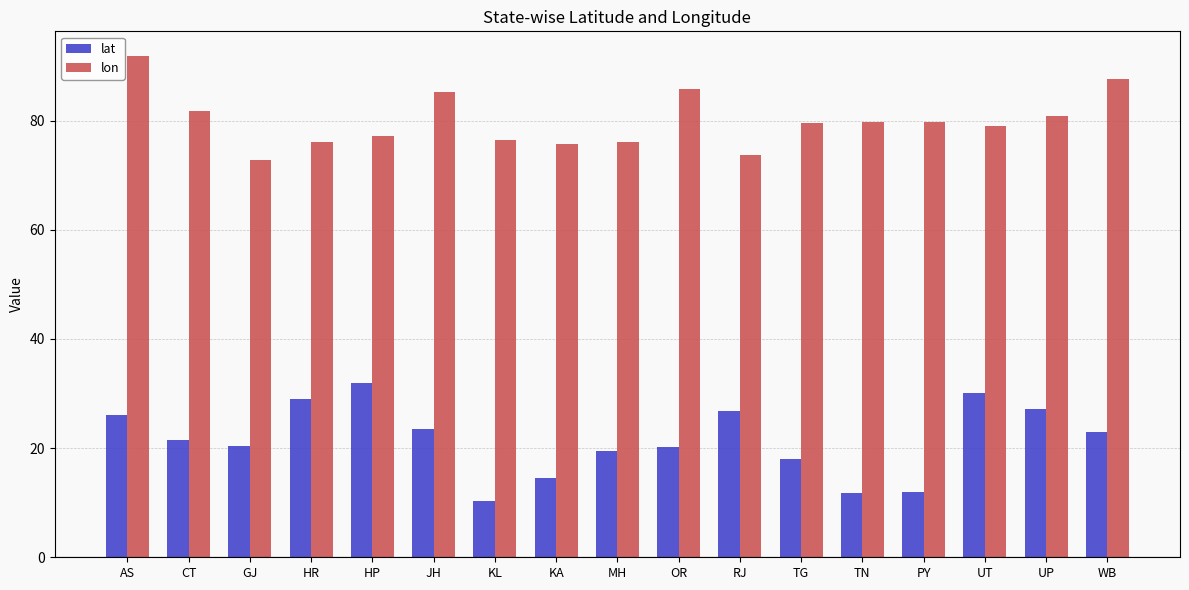

What is the approximate value of lon at HP?

77.2